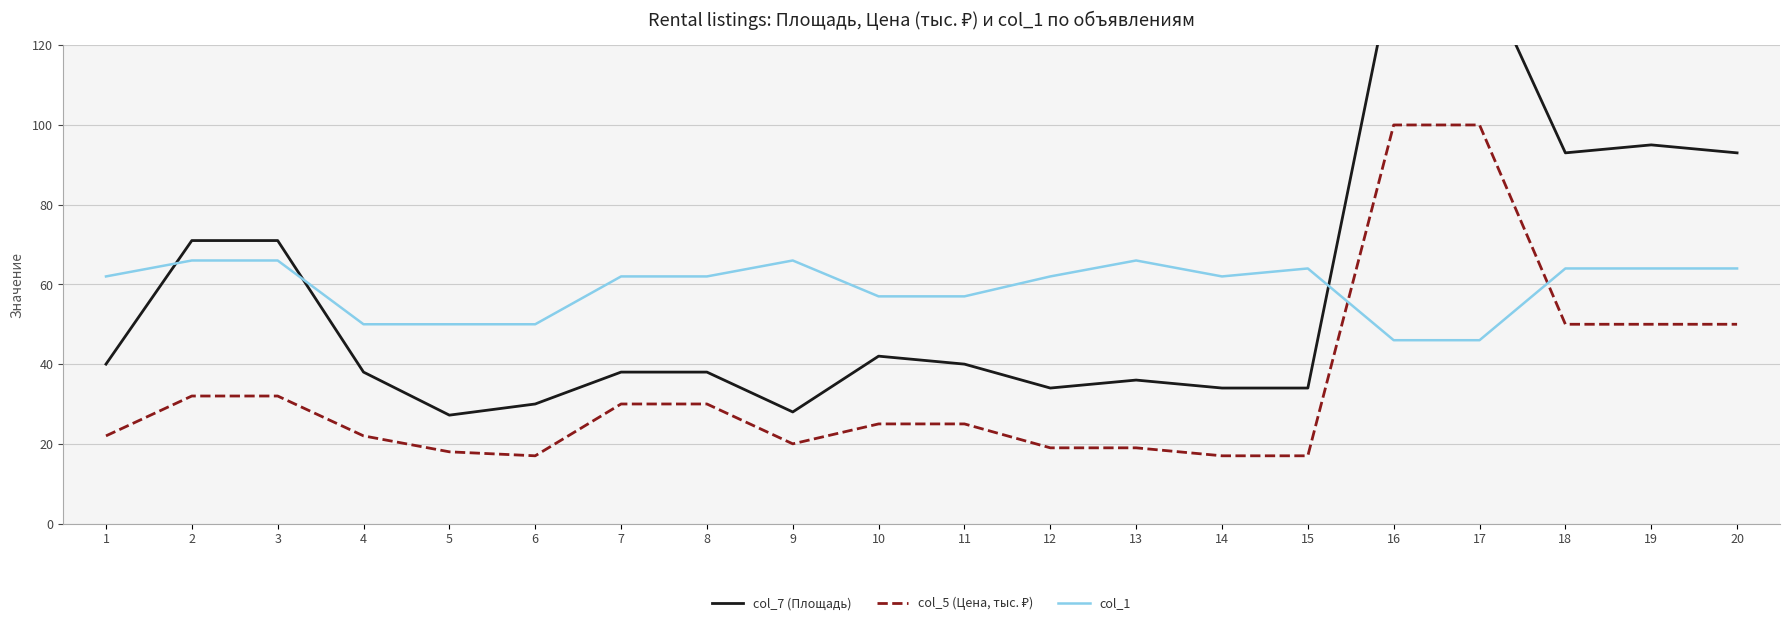

What is the value of the col_7 (Площадь) point at the 4th from the left?

38.0